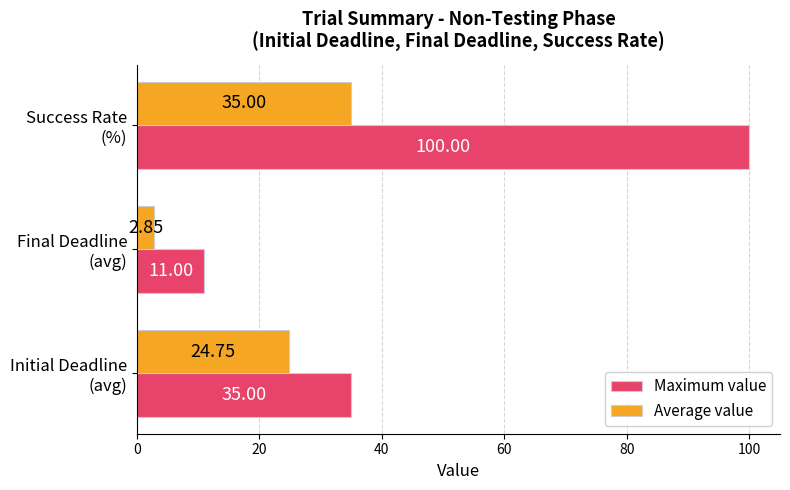

Which label corresponds to the largest value in the chart?

Success Rate
(%)